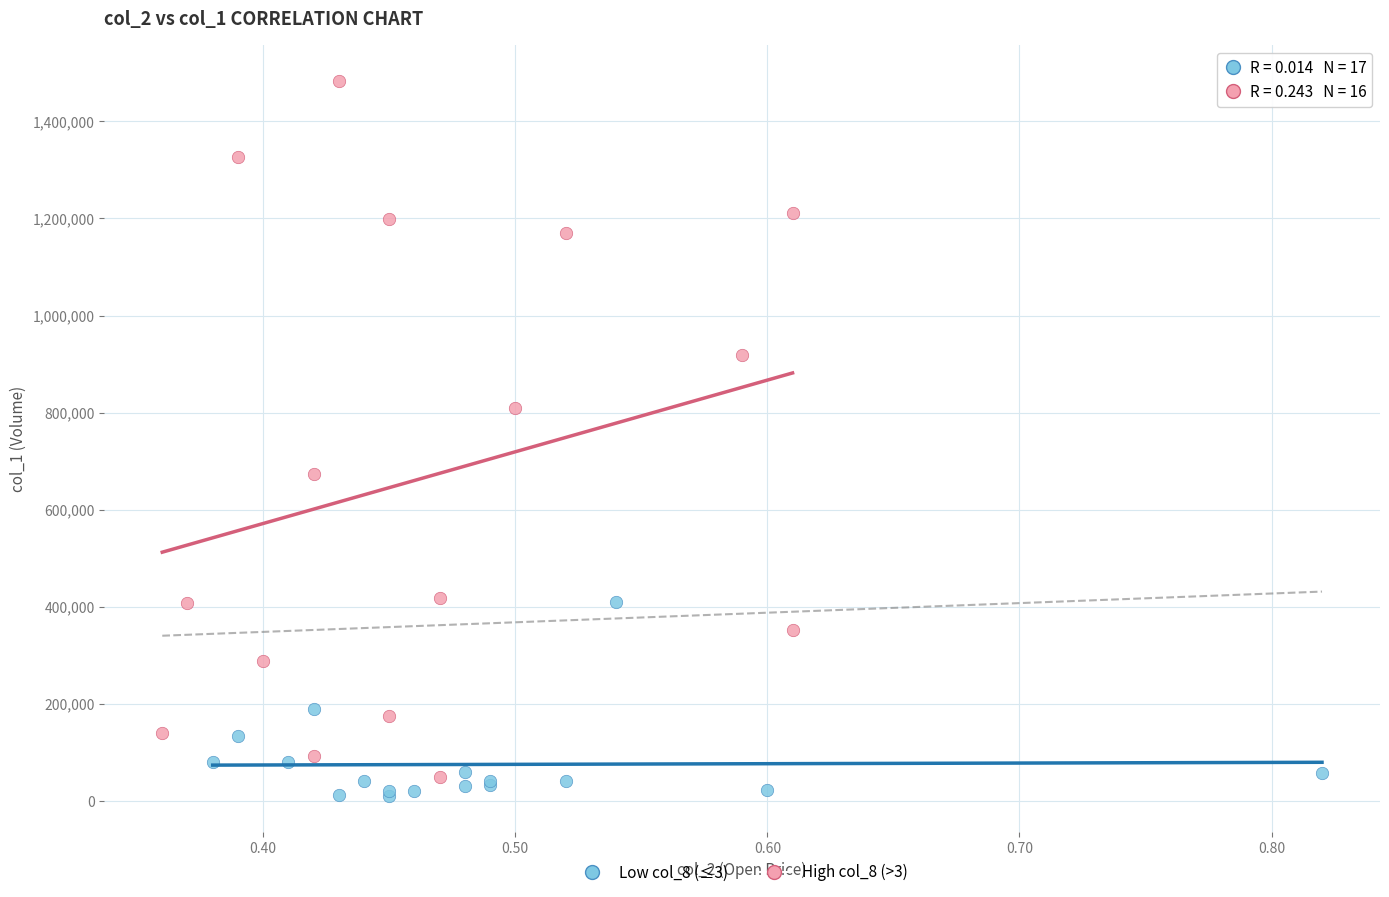

Which series has the largest Y range (max minus min)?

High col_8 (>3)